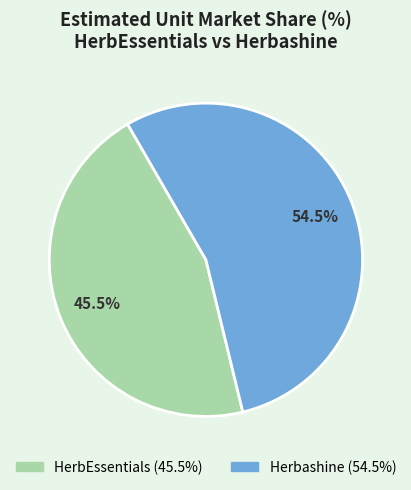

Rank the categories by value from lowest to highest.

HerbEssentials, Herbashine